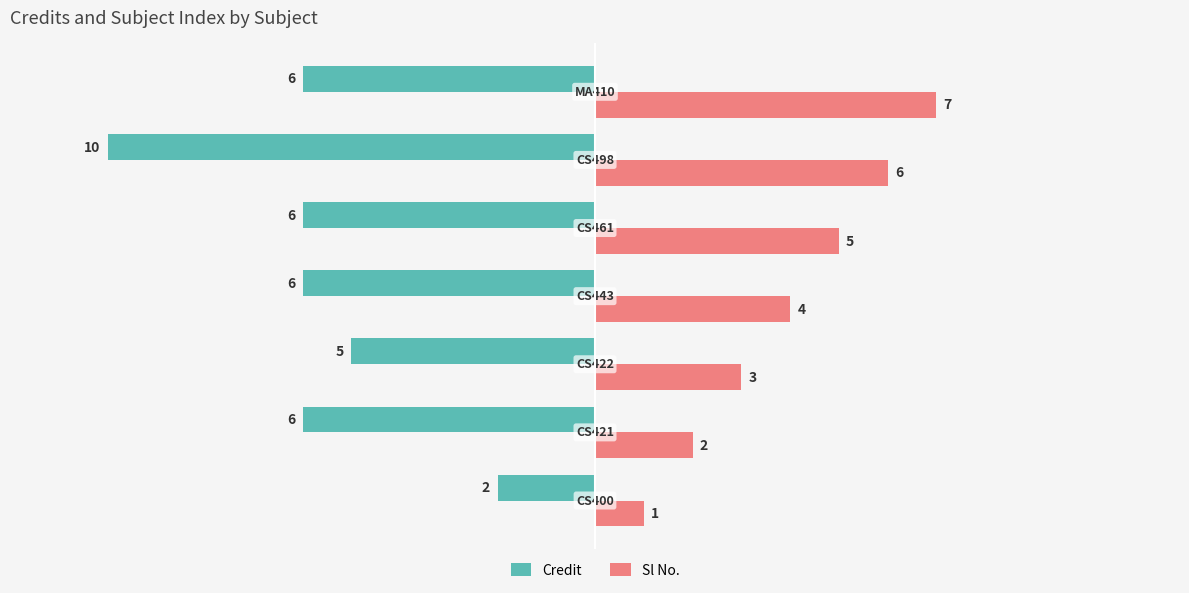

Which series has the largest range (max minus min)?

Credit